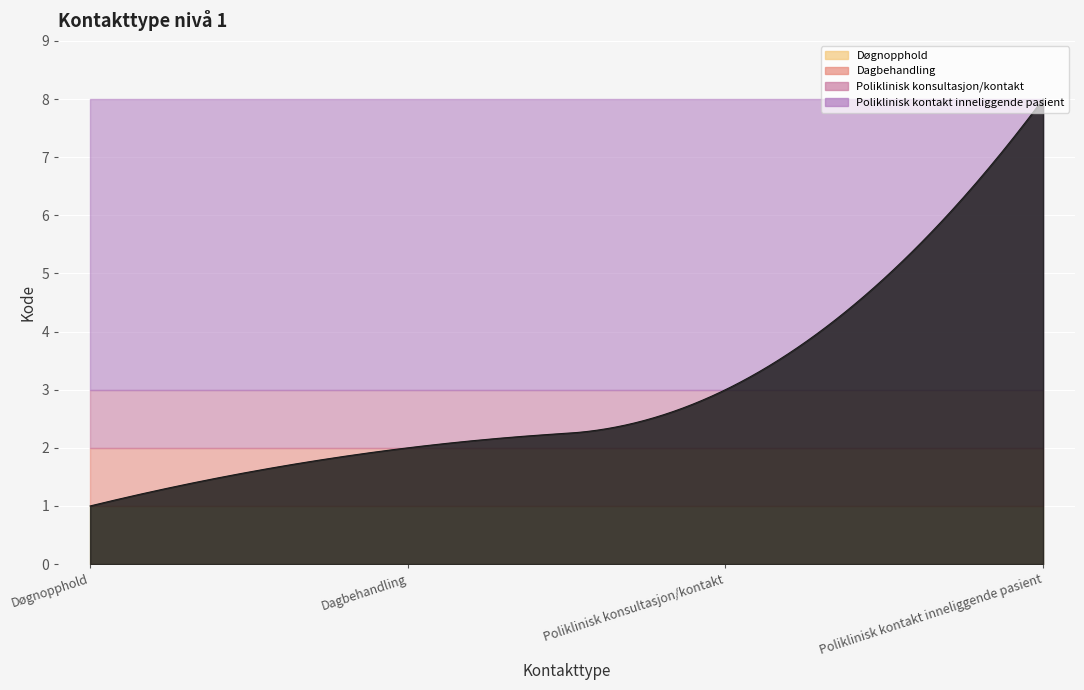

At which label is the value closest to 4?

Poliklinisk konsultasjon/kontakt